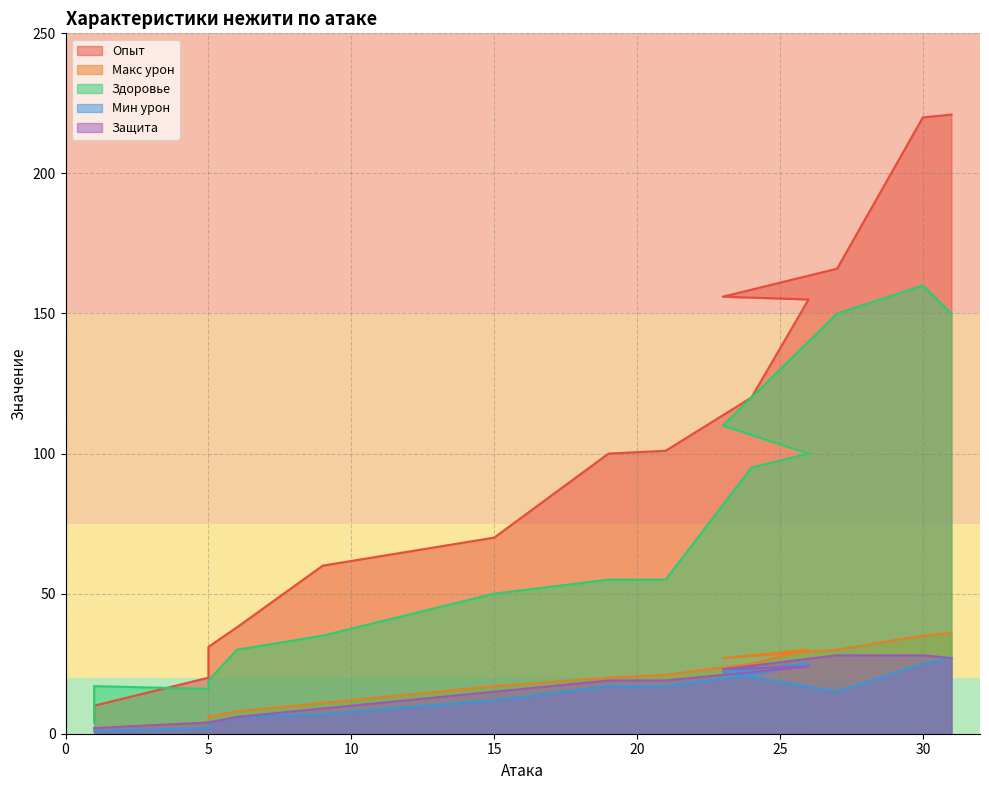

Which series has the widest spread of values?

Опыт